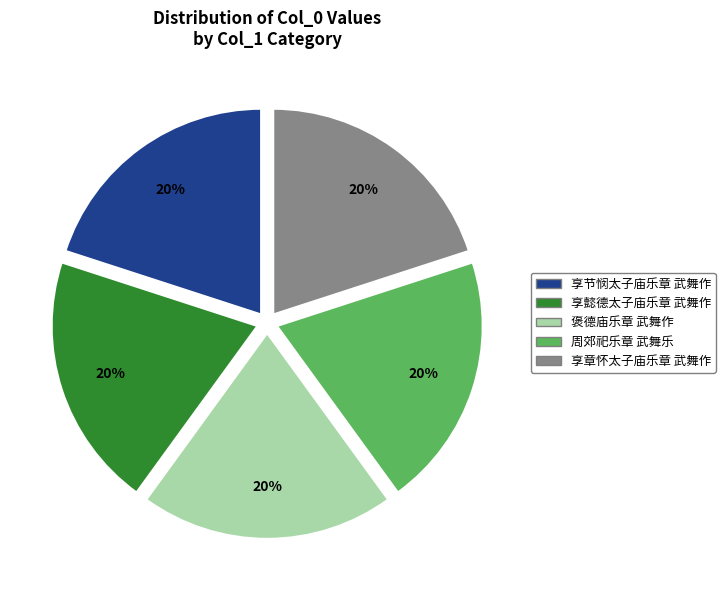

The 享章怀太子庙乐章 武舞作 slice represents 7% of the pie. True or false?

False